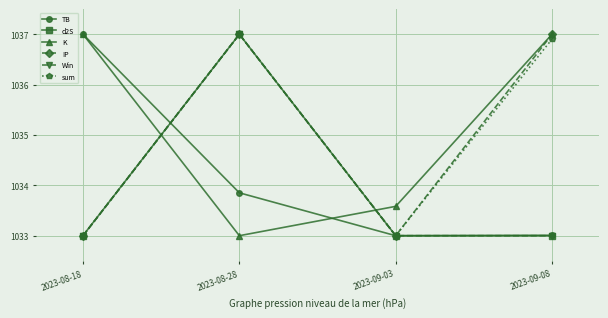

How many interior local peaks does the d2S series have?

1